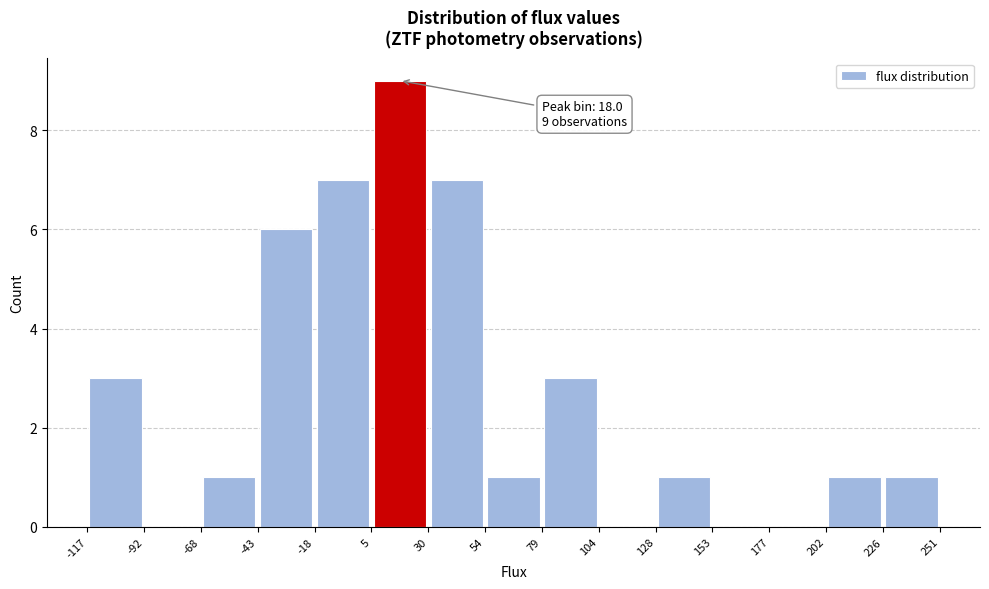

Over which range of the x-axis is the bar tallest?

5 to 30